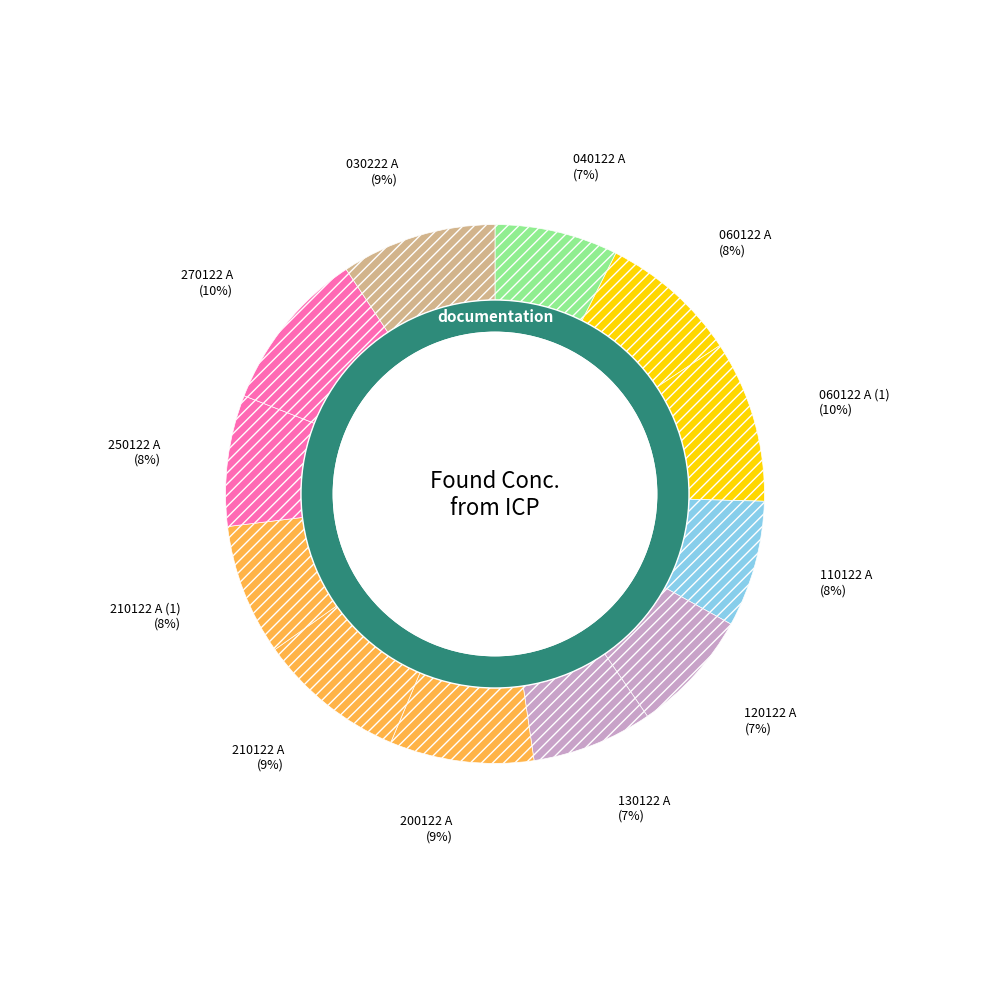

To the nearest percent, what is the average slice percentage?

8%